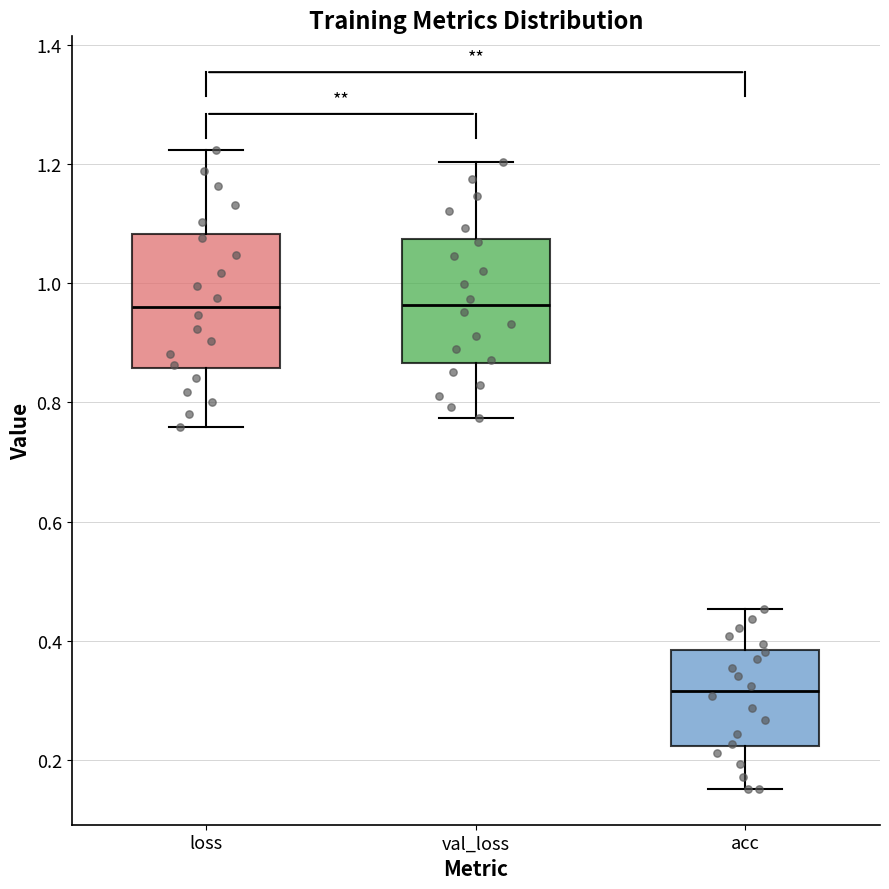

Where does the median line of the box for acc sit on the y-axis? The values are not printed on the chart, so give them approximately, as read against the axis.

0.32